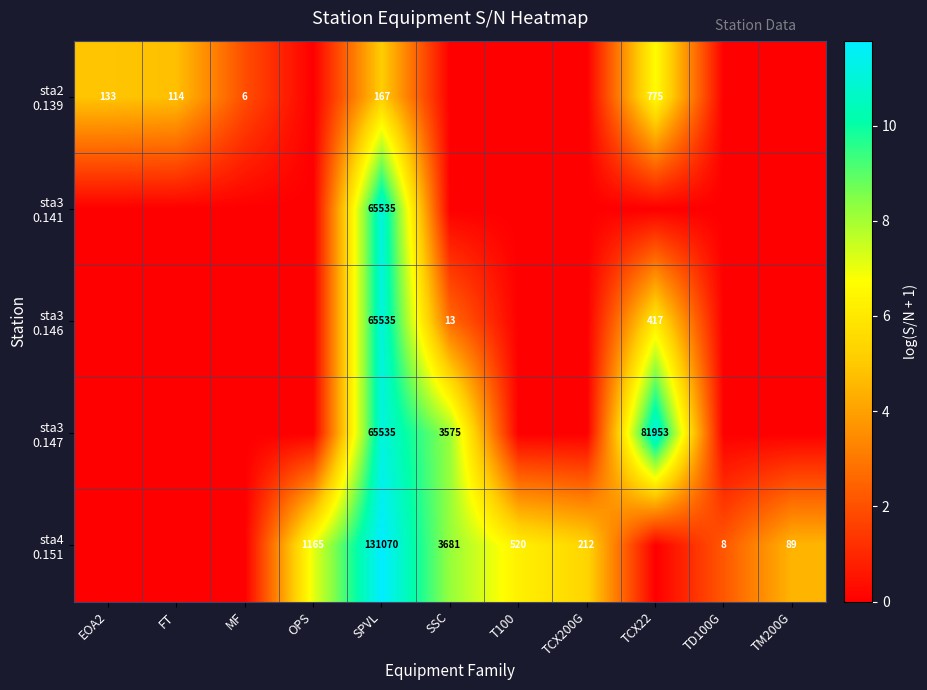

The sta4 0.151 series shows 9.4 at TCX200G. True or false?

False